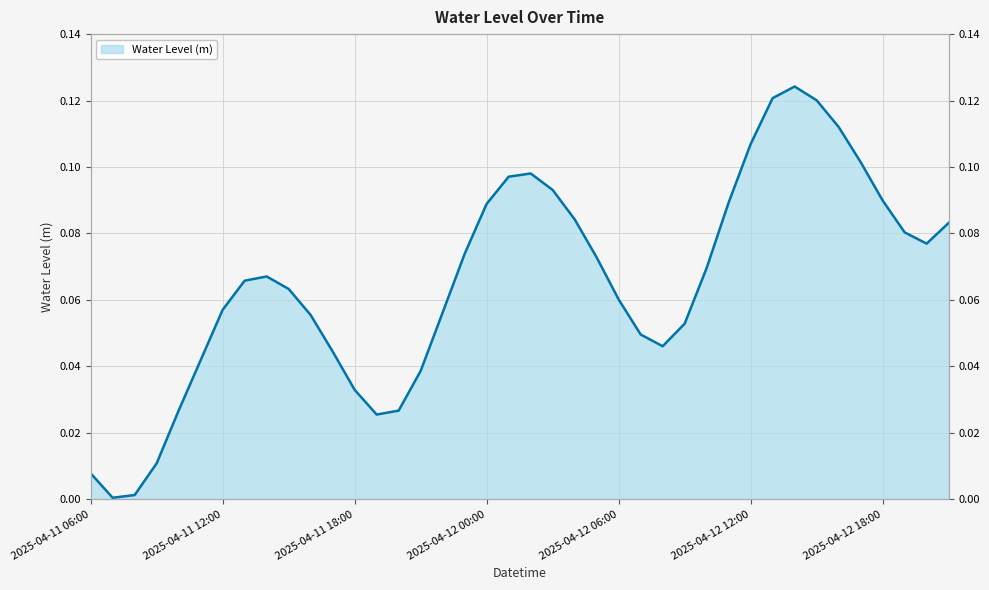

Reading right to left, extract all data points from this chart.

0.1	0.1	0.1	0.1	0.1	0.1	0.1	0.1	0.1	0.1	0.1	0.1	0.1	0.0	0.0	0.1	0.1	0.1	0.1	0.1	0.1	0.1	0.1	0.1	0.0	0.0	0.0	0.0	0.0	0.1	0.1	0.1	0.1	0.1	0.0	0.0	0.0	0.0	0.0	0.0